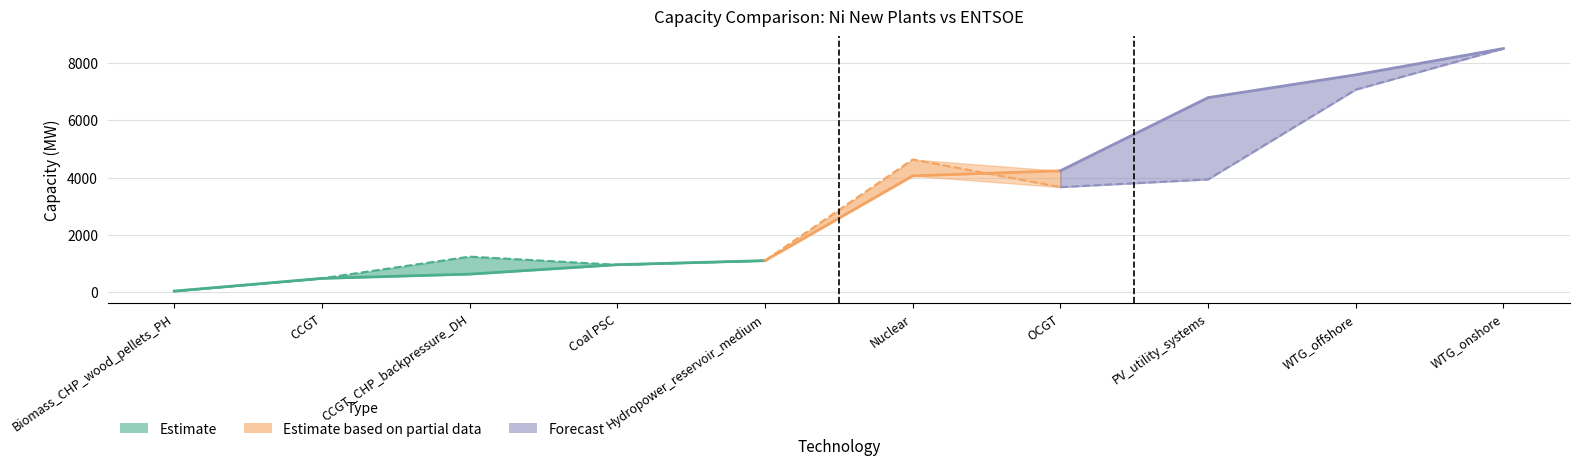

Is the value of Ni new plants at PV_utility_systems greater than the value of ENTSOE at OCGT?

Yes